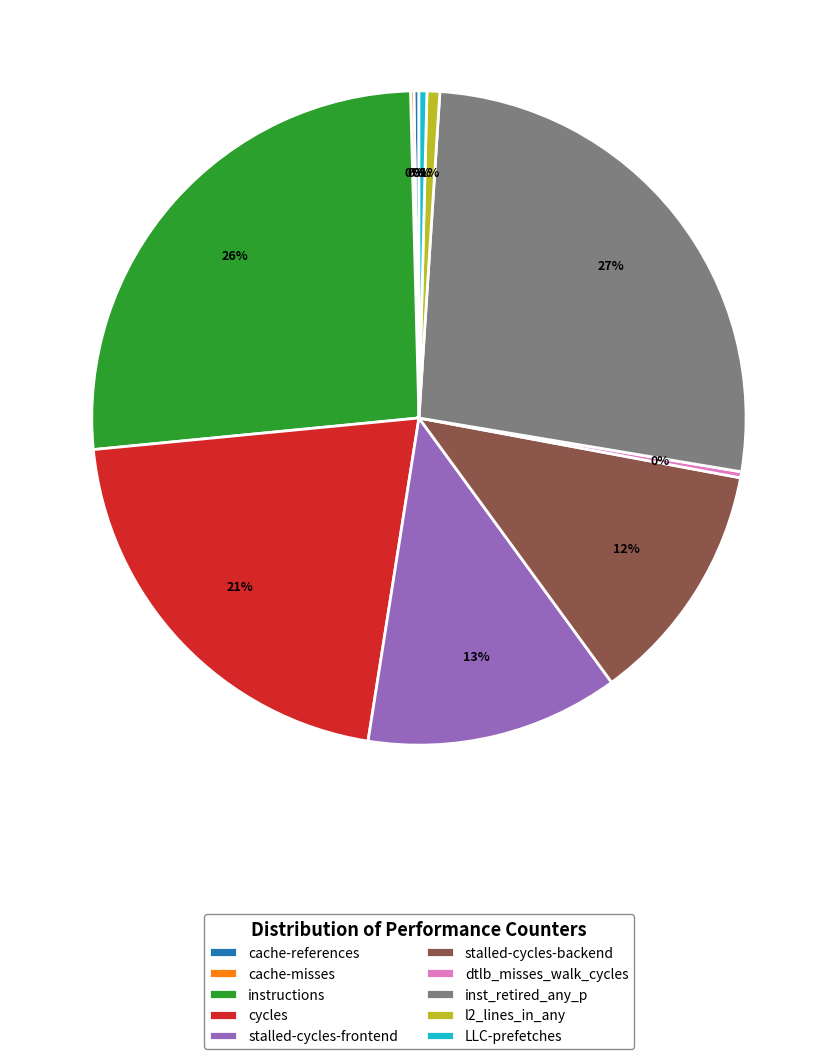

Combined, do inst_retired_any_p and LLC-prefetches account for over 50%?

No